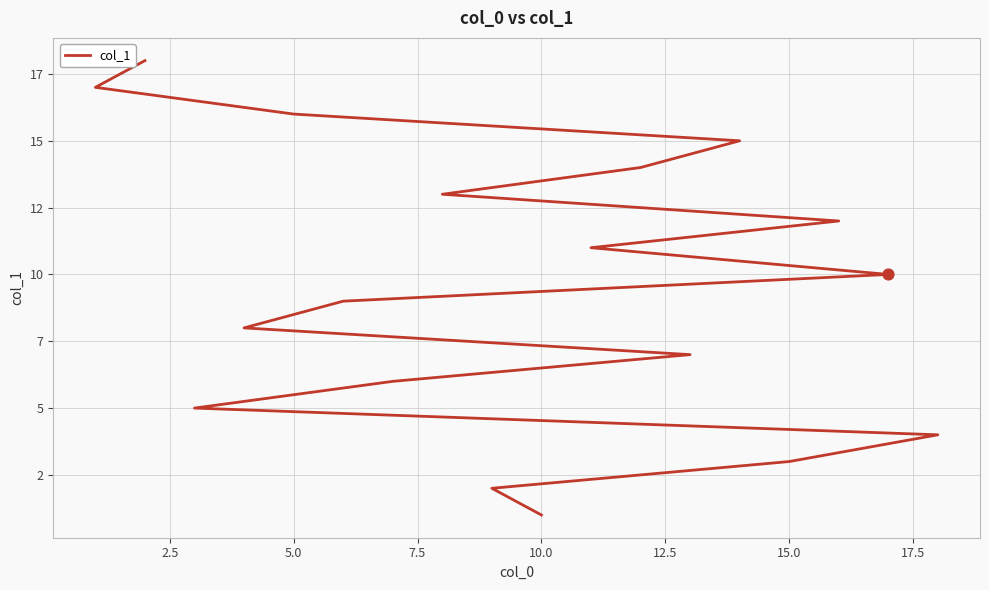

Between 0.0 and 12.5, which is larger?

12.5